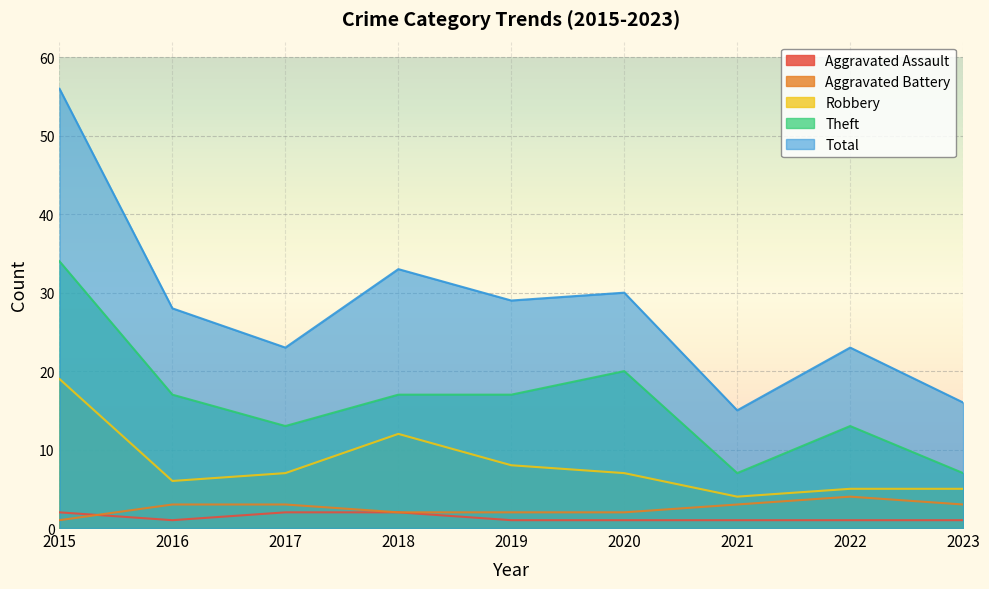

Does the chart display data point markers on the line(s)?

No